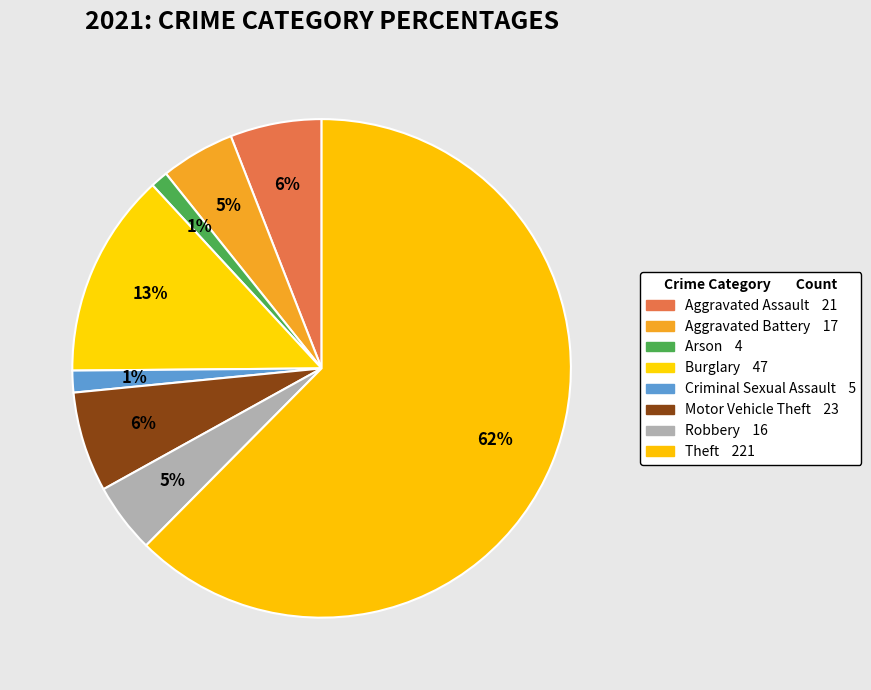

Which slice is the largest?

Theft